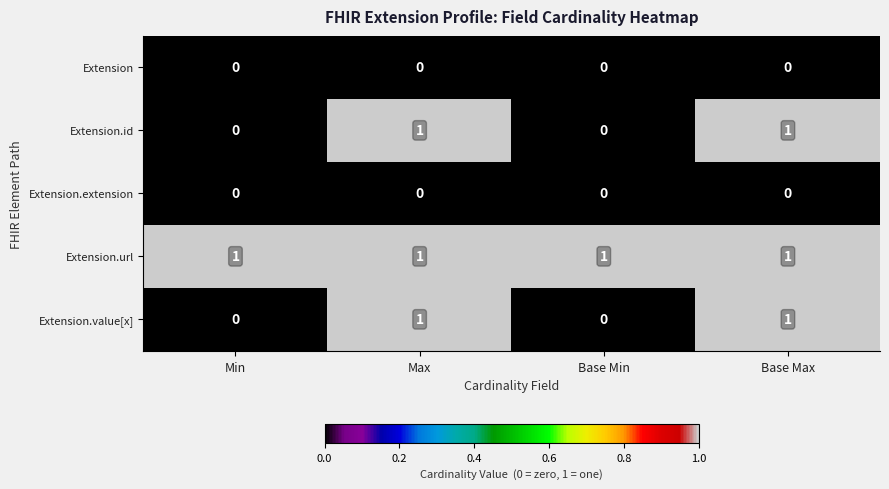

At how many categories does at least one series exceed 0?

4